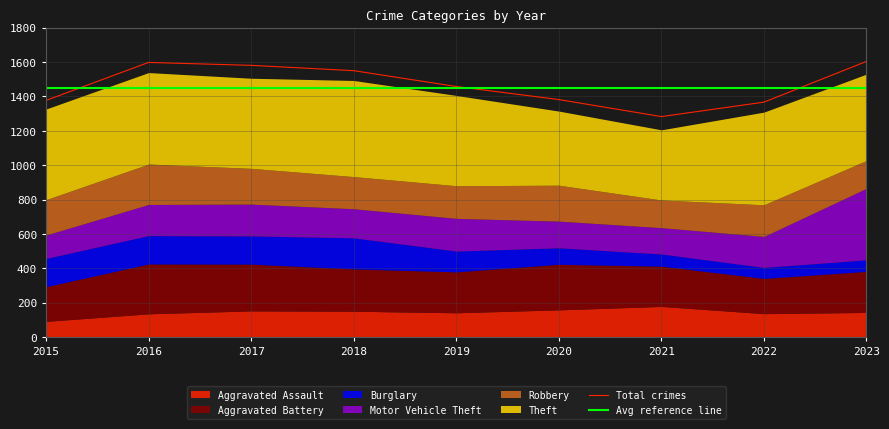

The value of Burglary at 2016 is 105. True or false?

False